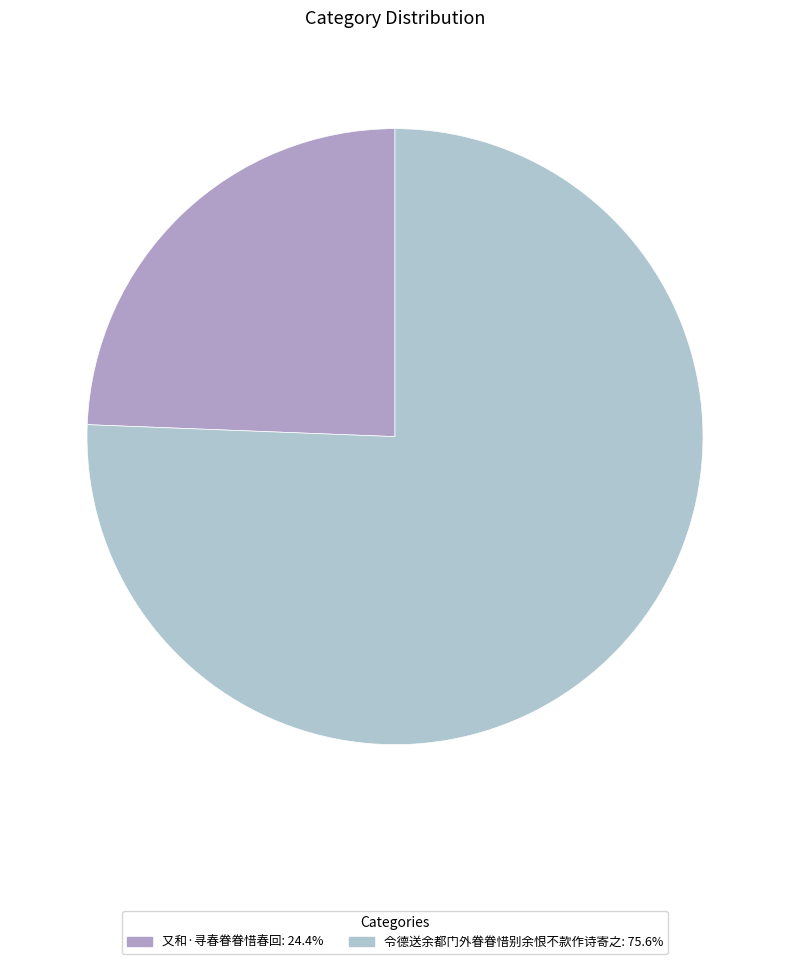

To the nearest percent, what is the combined percentage of 又和·寻春眷眷惜春回 and 令德送余都门外眷眷惜别余恨不款作诗寄之?

100%